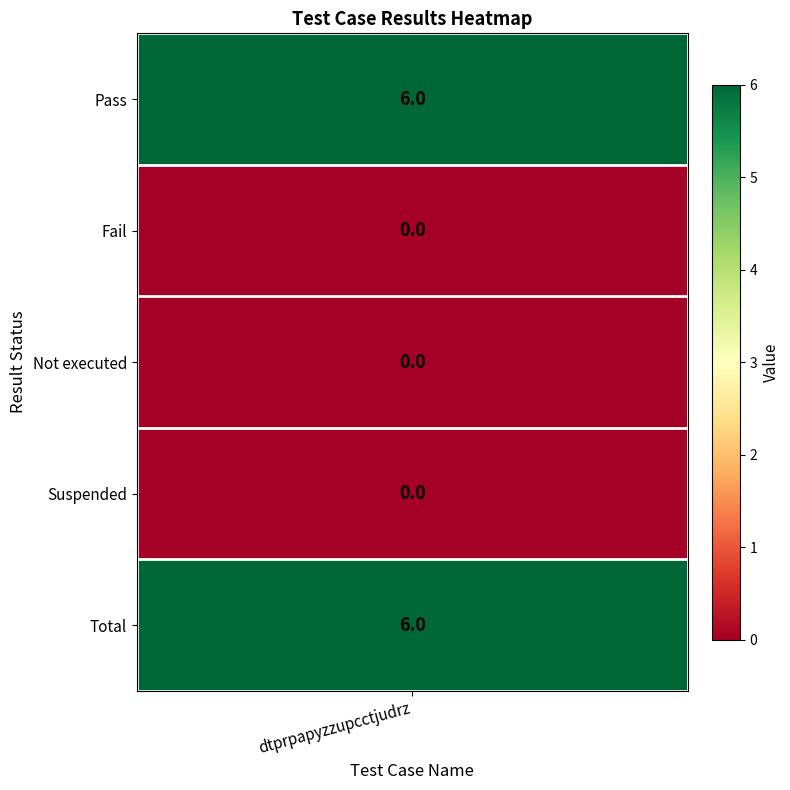

What is the difference between the maximum and second lowest values?

6